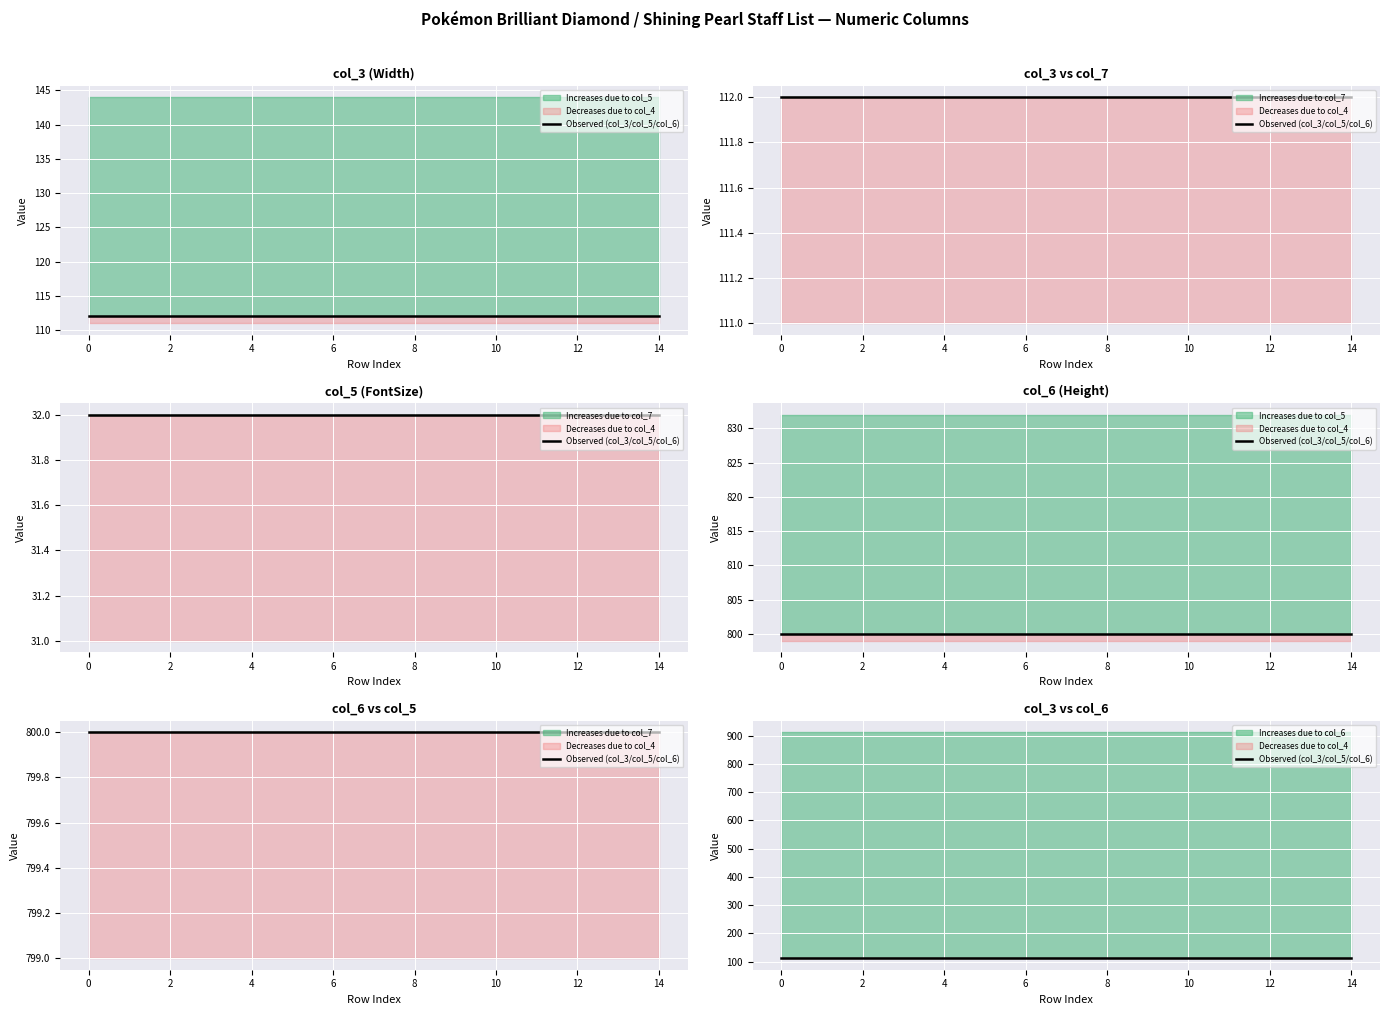

Reading left to right, what are all the values shown in this chart?

col_3: 0=112	1=112	2=112	3=112	4=112	5=112	6=112	7=112	8=112	9=112	10=112	11=112	12=112	13=112	14=112
col_5: 0=32	1=32	2=32	3=32	4=32	5=32	6=32	7=32	8=32	9=32	10=32	11=32	12=32	13=32	14=32
col_6: 0=800	1=800	2=800	3=800	4=800	5=800	6=800	7=800	8=800	9=800	10=800	11=800	12=800	13=800	14=800
col_4: 0=-1	1=-1	2=-1	3=-1	4=-1	5=-1	6=-1	7=-1	8=-1	9=-1	10=-1	11=-1	12=-1	13=-1	14=-1
col_7: 0=0	1=0	2=0	3=0	4=0	5=0	6=0	7=0	8=0	9=0	10=0	11=0	12=0	13=0	14=0